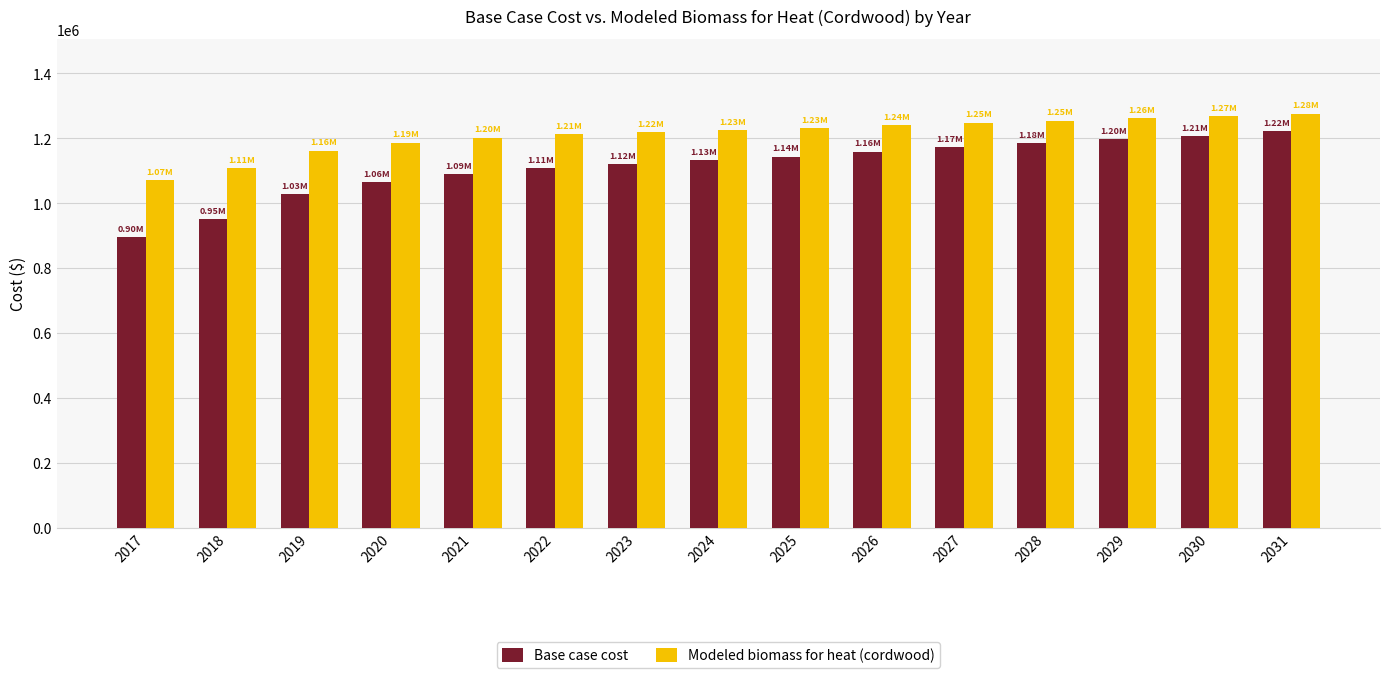

What is the value of the Base case cost bar at the 11th from the left?

1172546.8